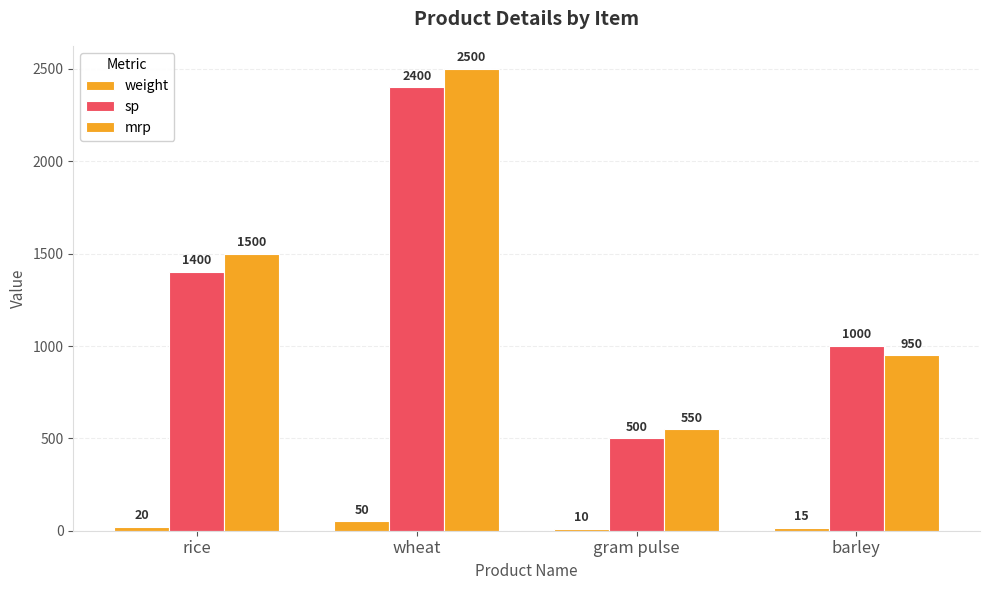

Which category has the highest value in the mrp series?

wheat